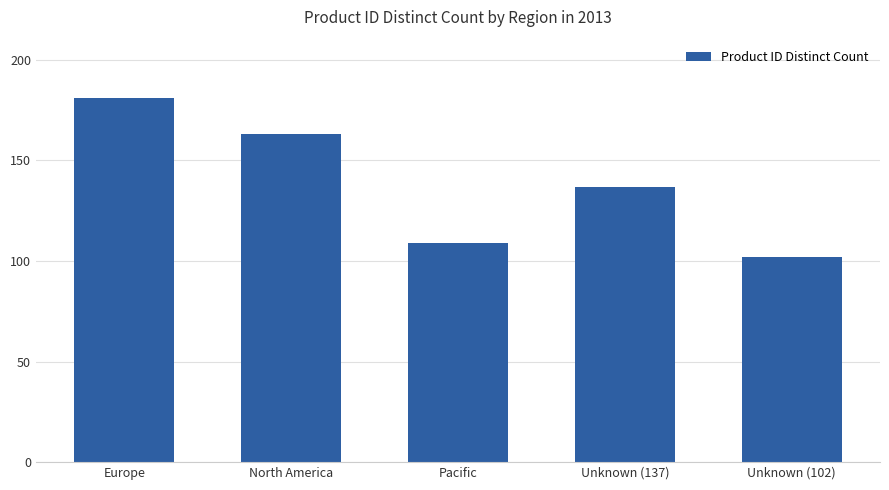

What is the maximum value shown in the chart?

181